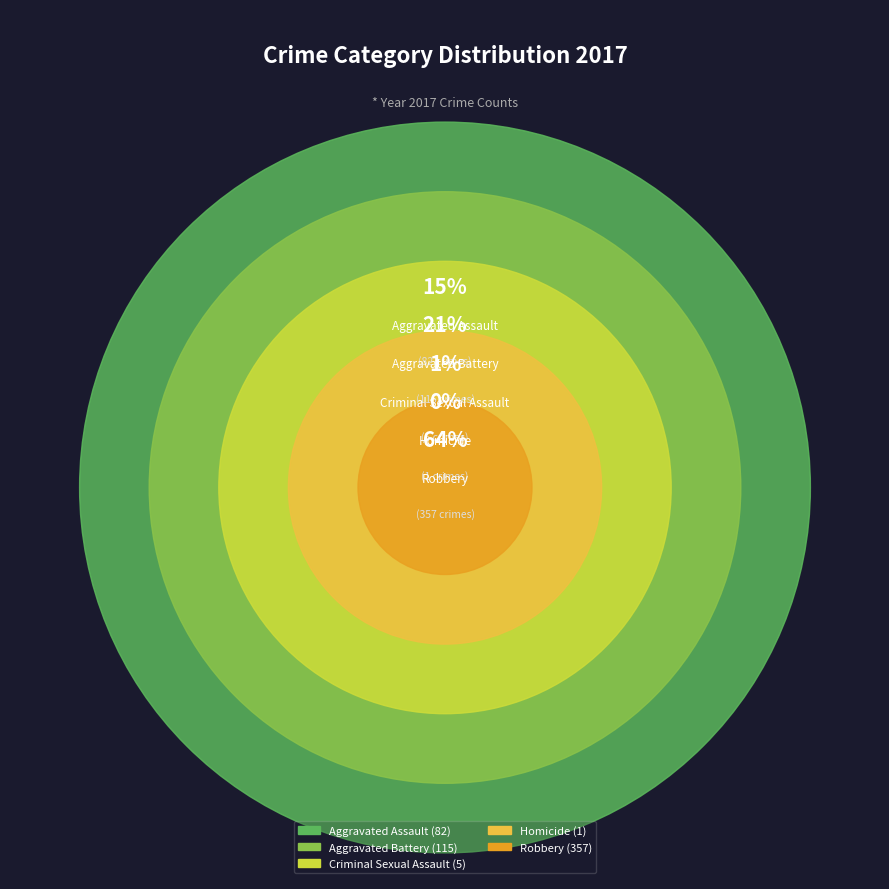

Is it true that Aggravated Battery is 21% of the pie?

True